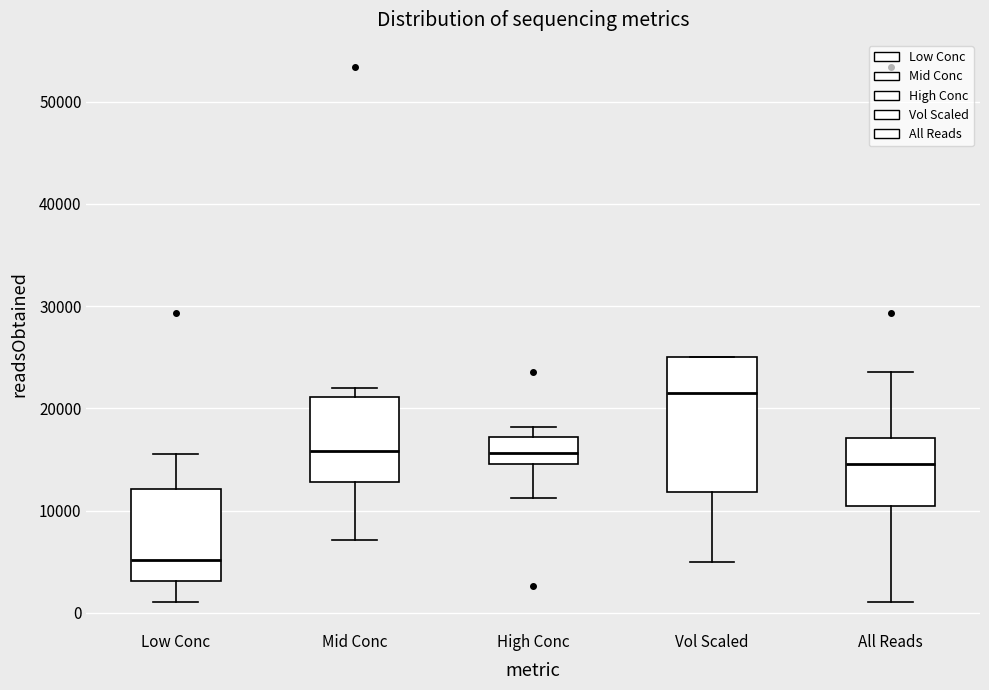

Where does the median line of the box for High Conc sit on the y-axis? The values are not printed on the chart, so give them approximately, as read against the axis.

16000